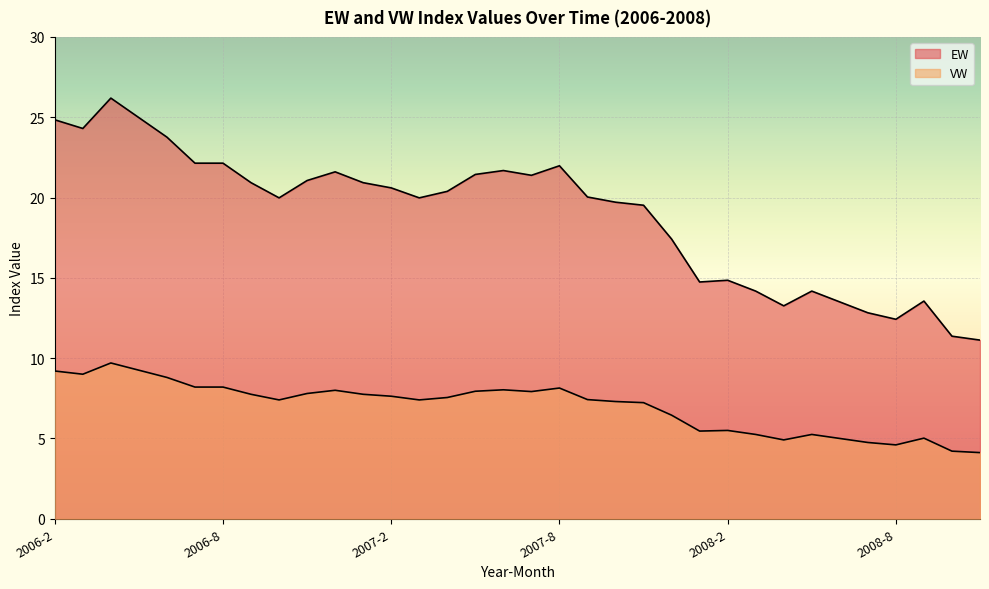

What is the difference between the second highest and second lowest values in the VW series?

5.0